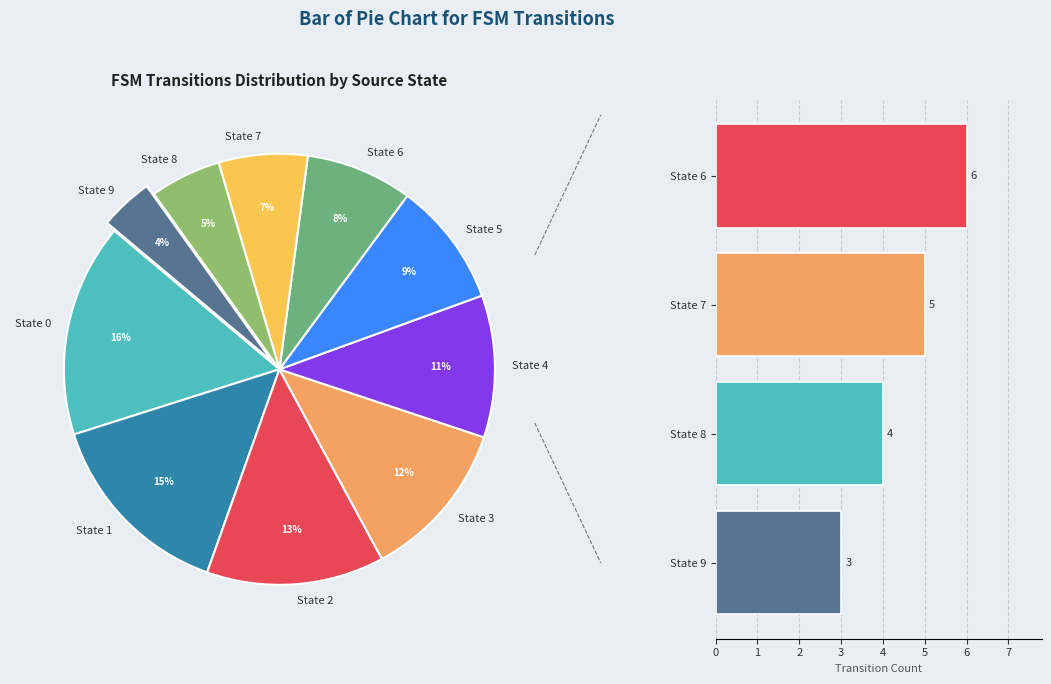

Is State 8 the majority of the pie?

No